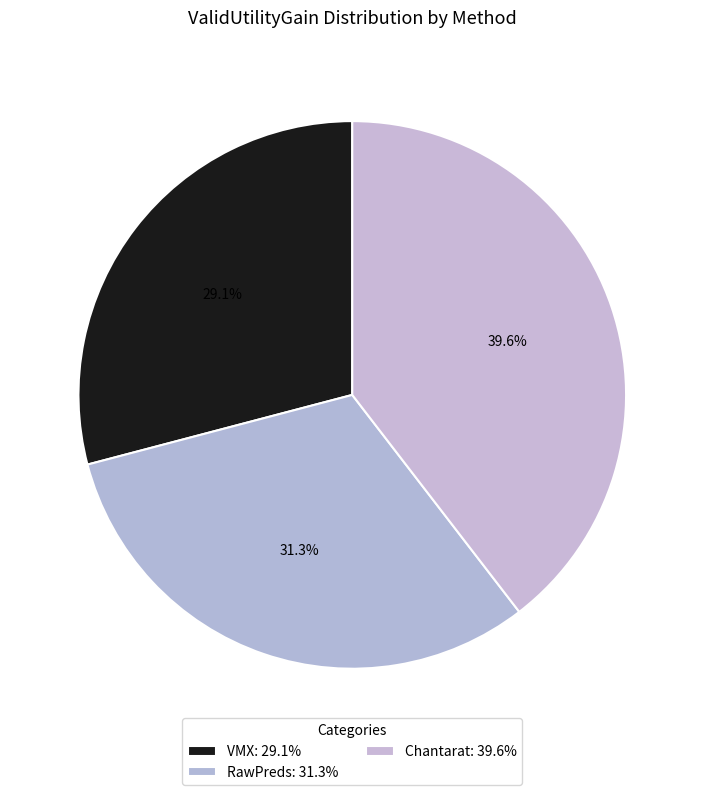

To the nearest percent, what portion does Chantarat represent?

40%